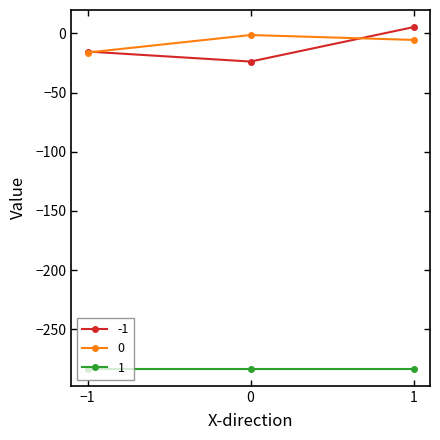

Rank the series by their maximum value, from highest to lowest.

-1, 0, 1